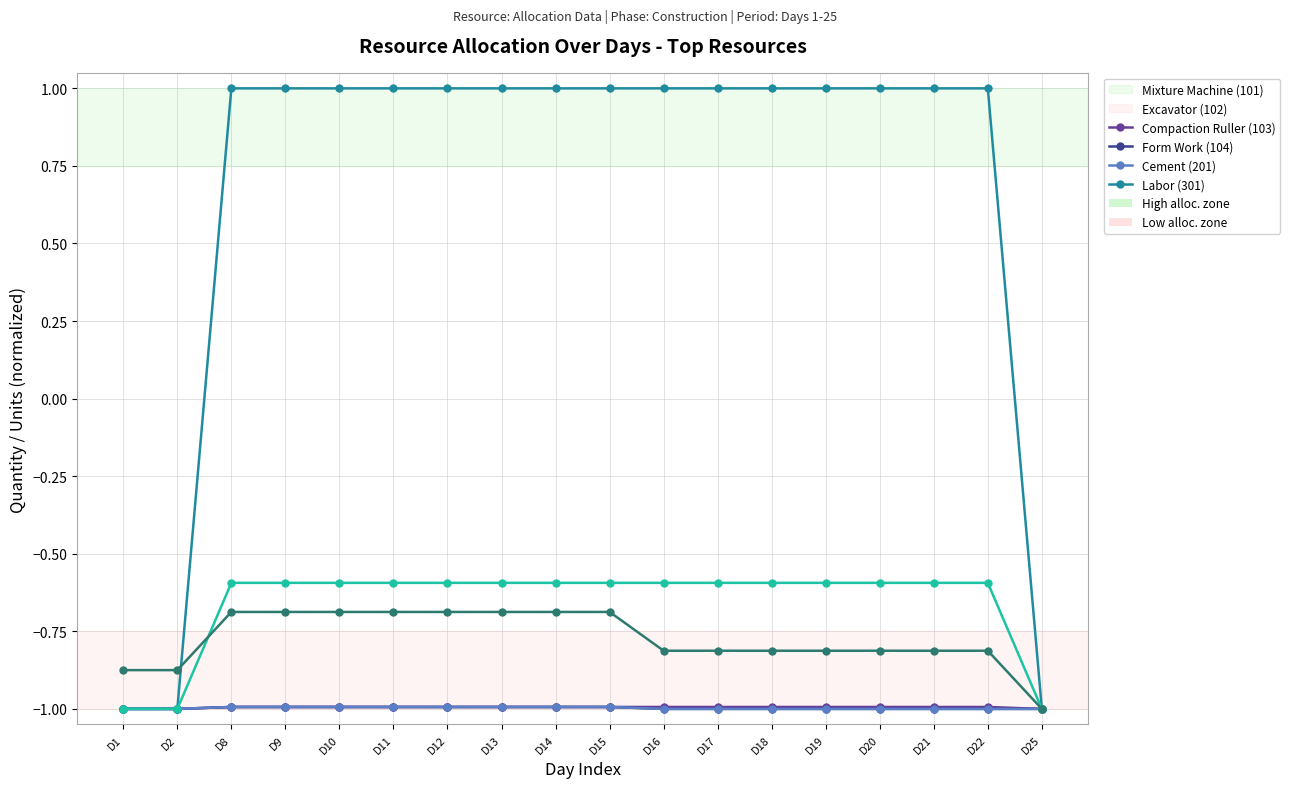

At which label does Excavator (102) reach its peak?

D8